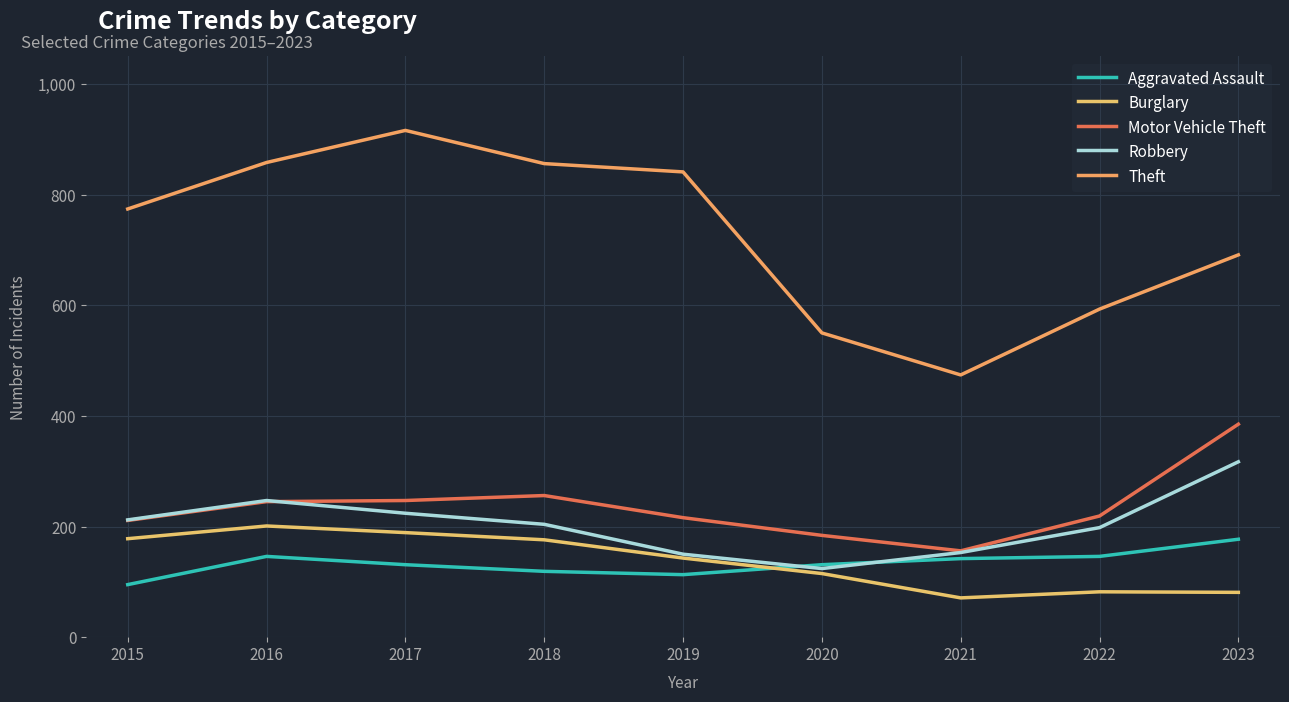

True or false: Motor Vehicle Theft and Aggravated Assault intersect in this chart.

False